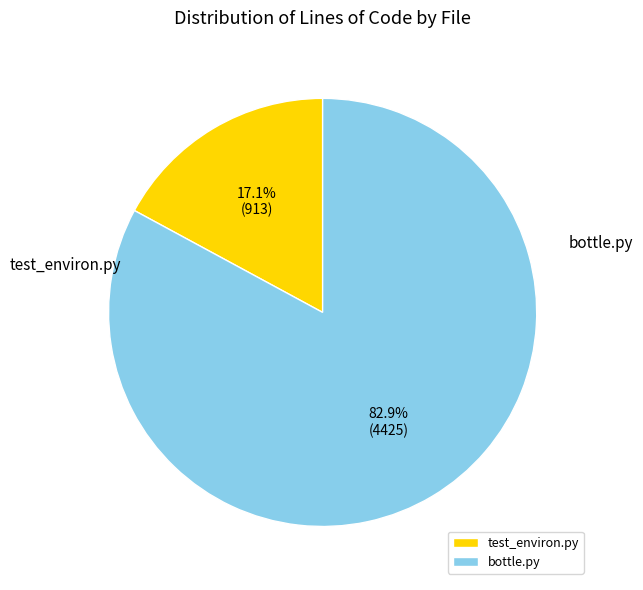

The test_environ.py slice represents 17% of the pie. True or false?

True